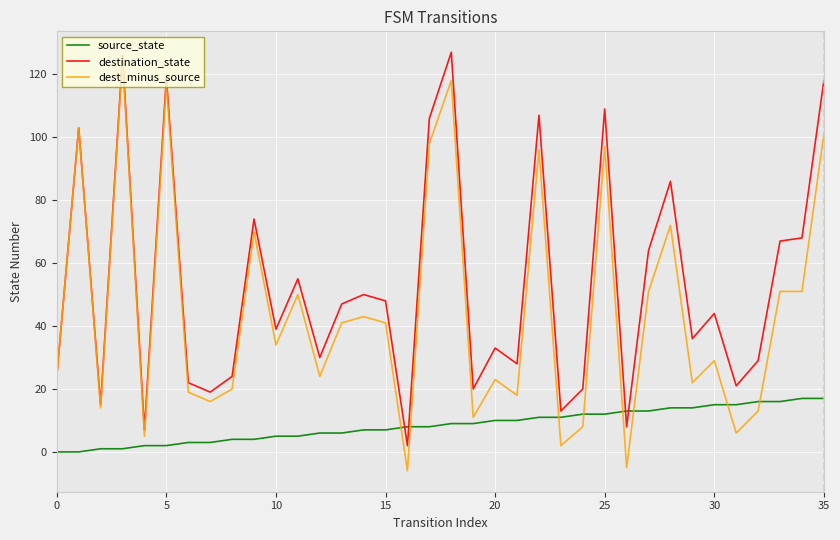

What is the smallest value displayed?

-6